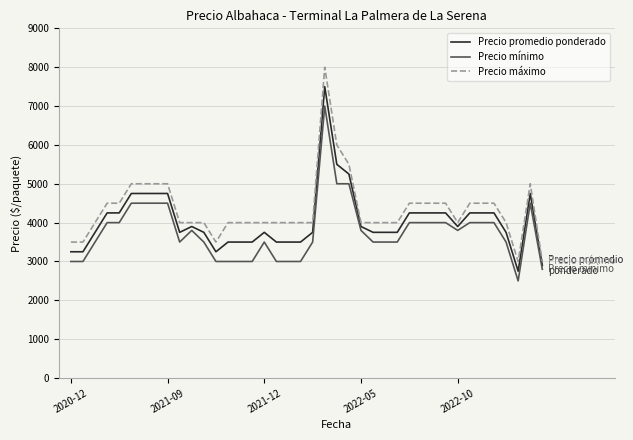

How many lines are shown in the chart?

3